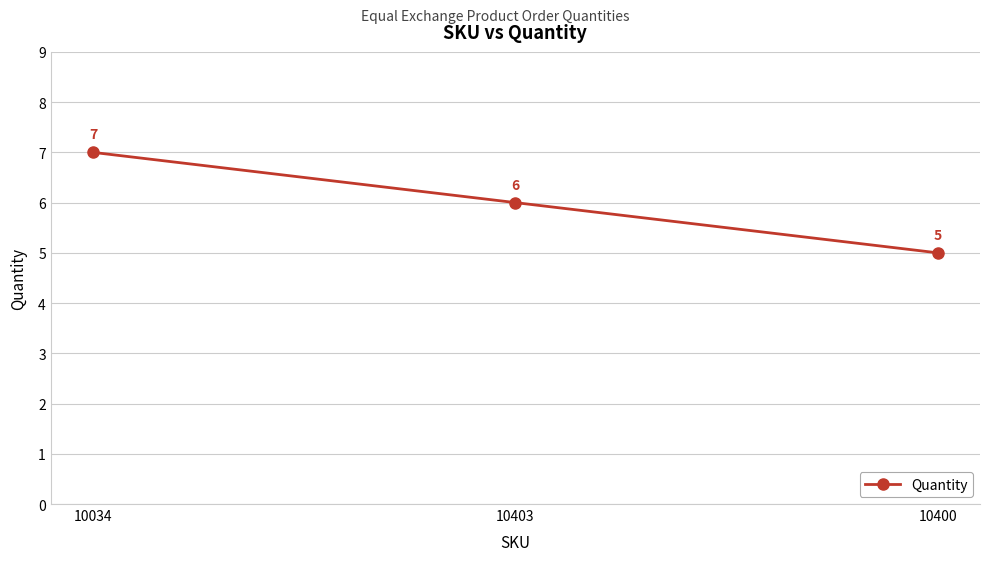

Which category has the lowest value across all series?

10400